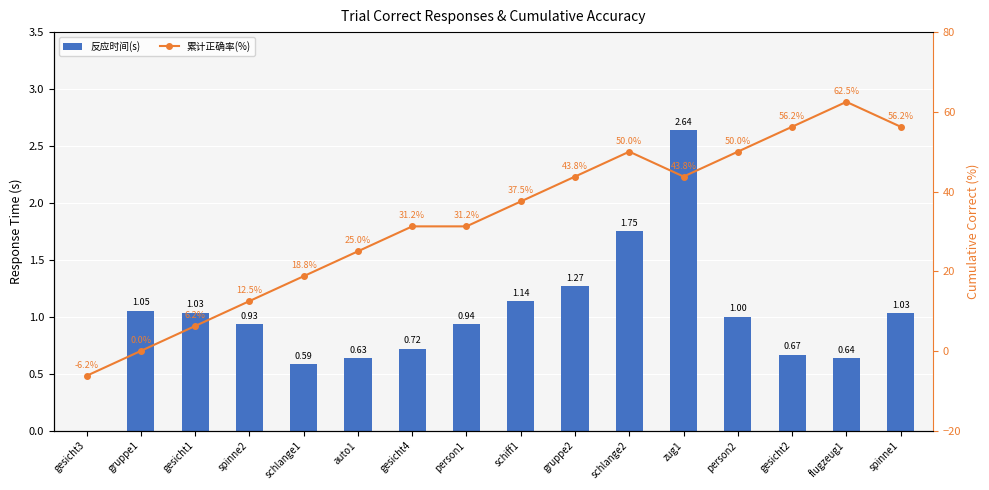

What is the difference between the highest and lowest values at schlange2?

48.2